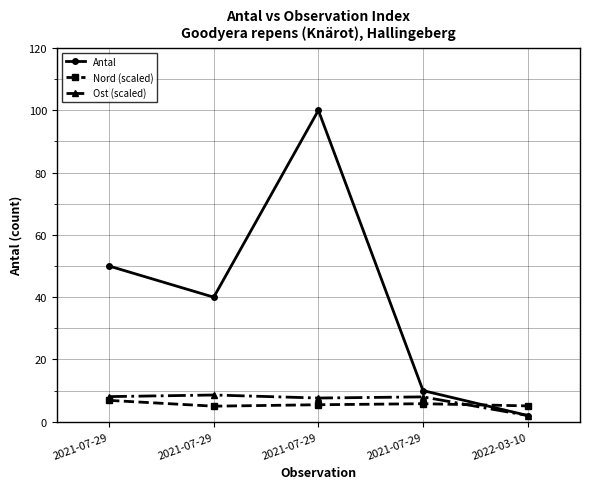

Which label corresponds to the largest value in the chart?

2021-07-29